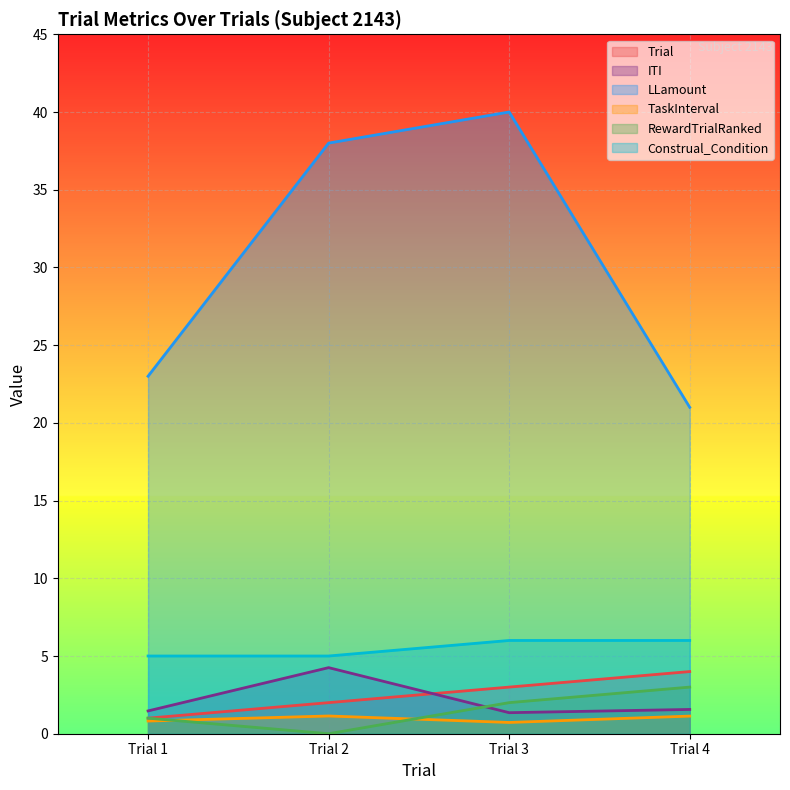

What is the sum of all Trial values?

10.0